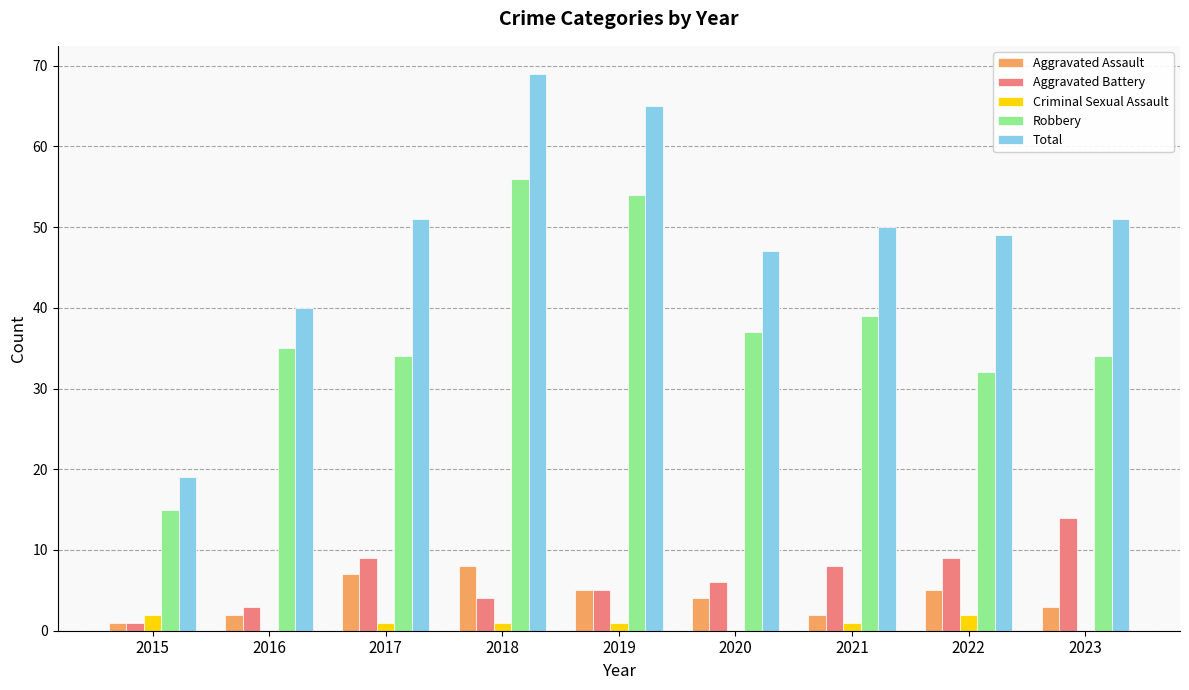

Does the chart contain stacked bars?

No